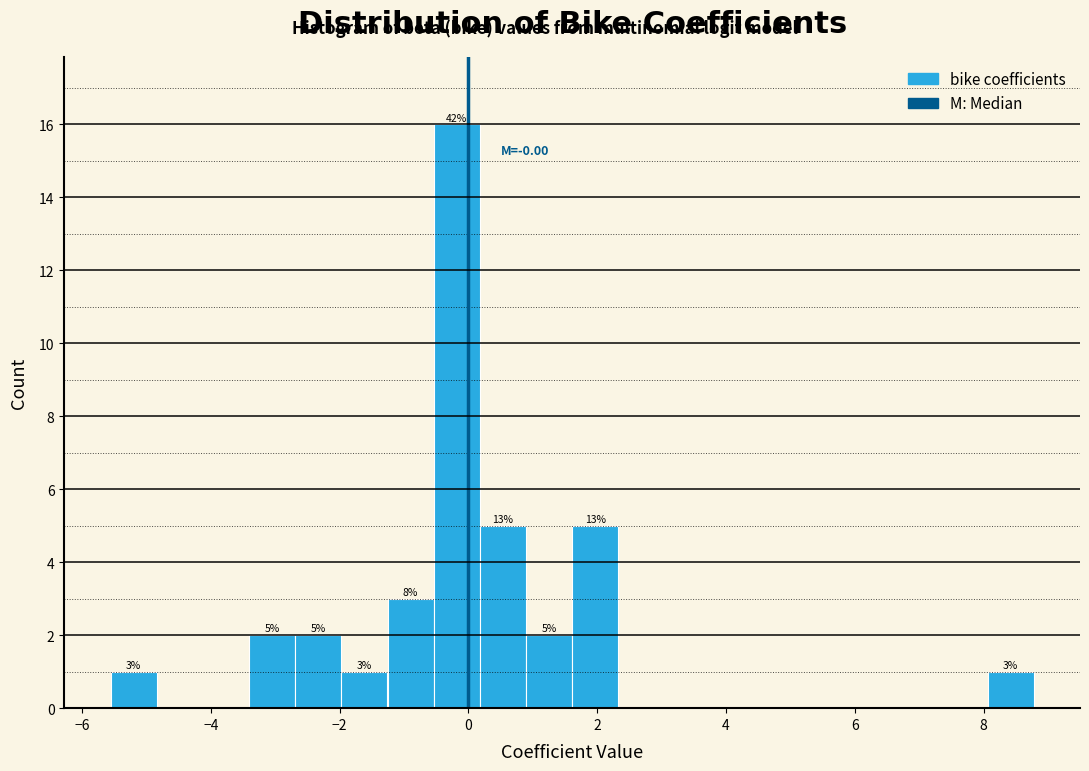

Read against the x-axis, roughly where is the centre of the tallest bar?

-0.2